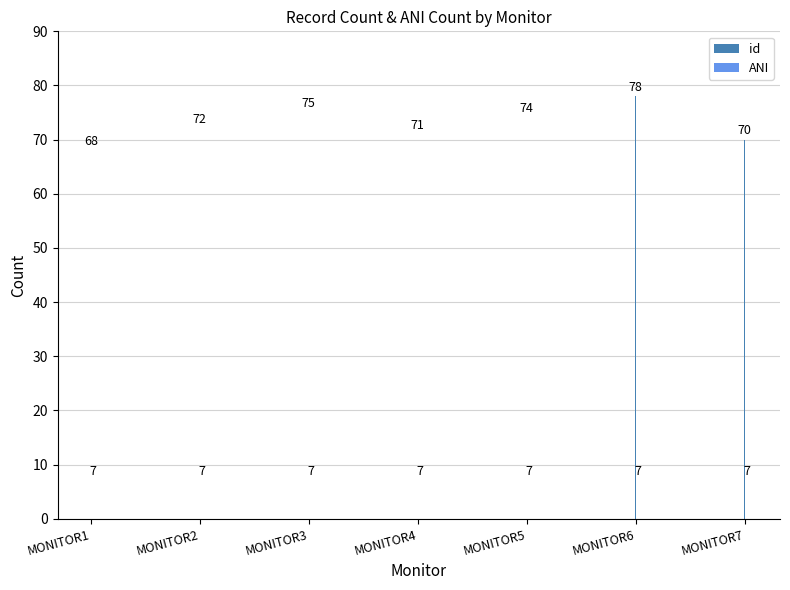

At which category does the chart reach its minimum across all series?

MONITOR1